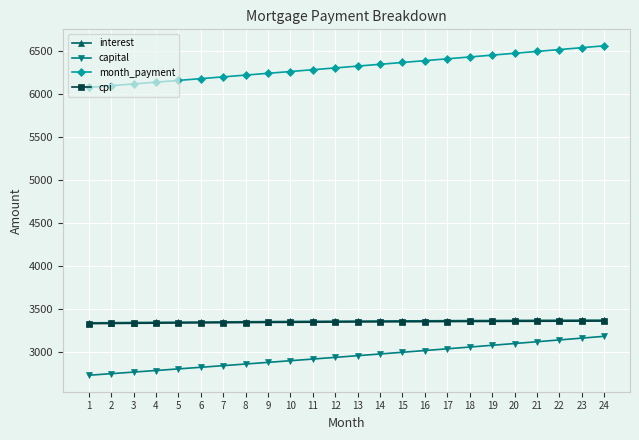

Which series has the widest spread of values?

month_payment